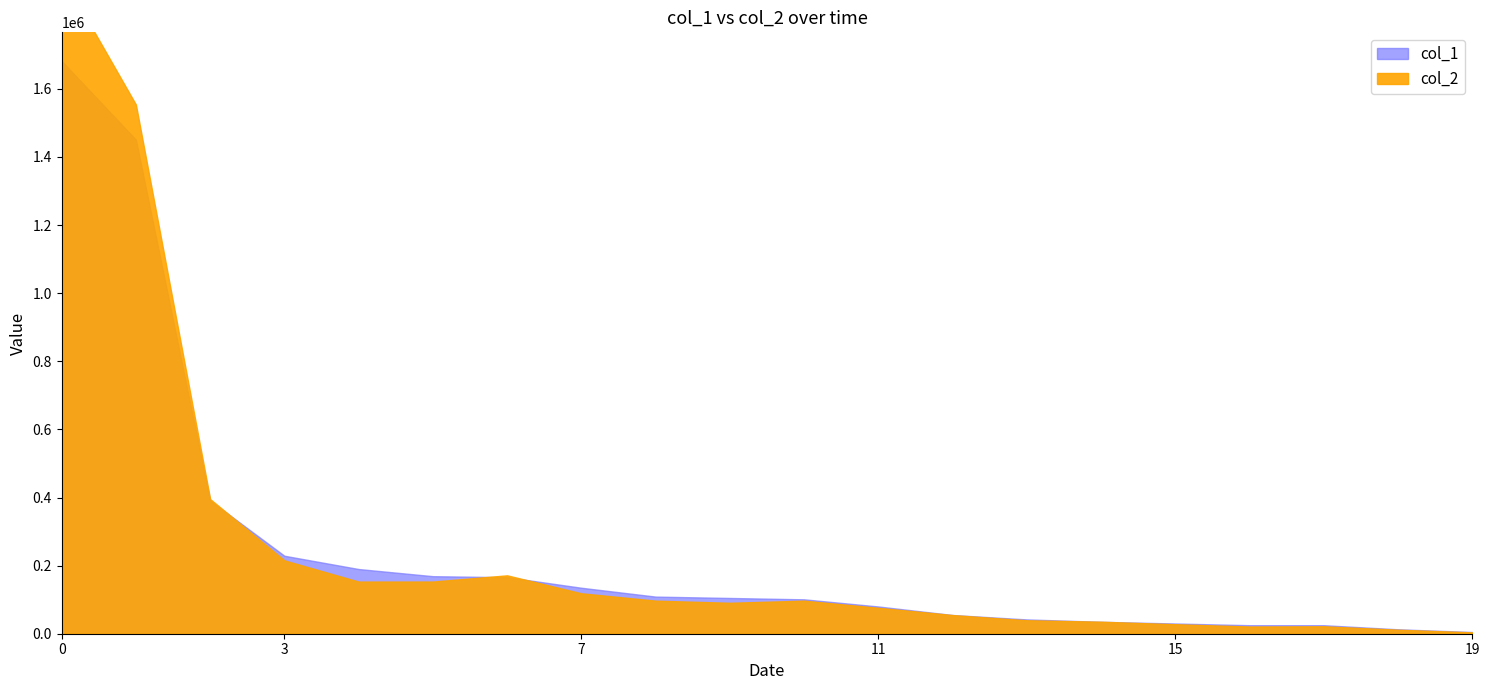

True or false: col_2 has a value of 57796 at 99/11/05.

False